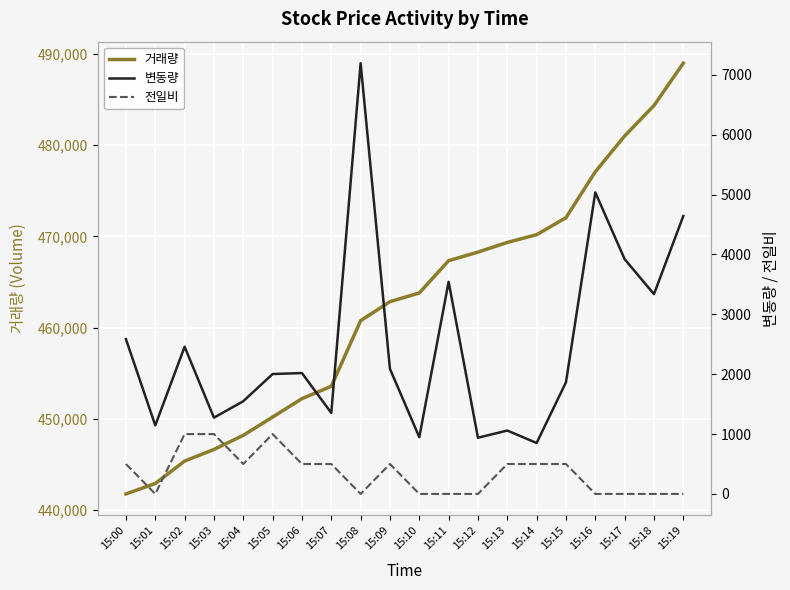

What is the sum of all 변동량 values?

49814